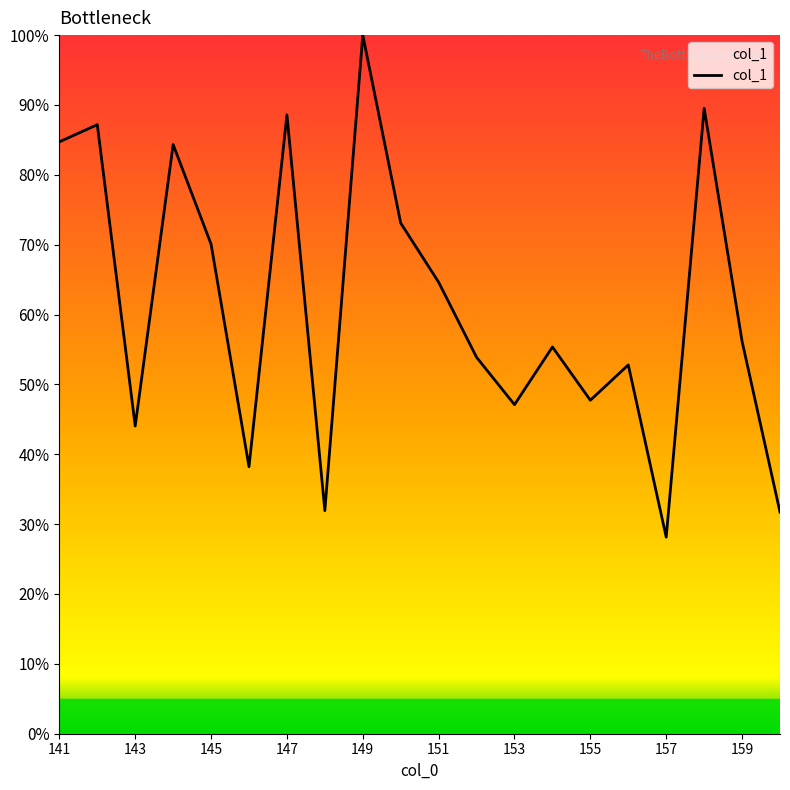

What is the sum of all values?

1229.2